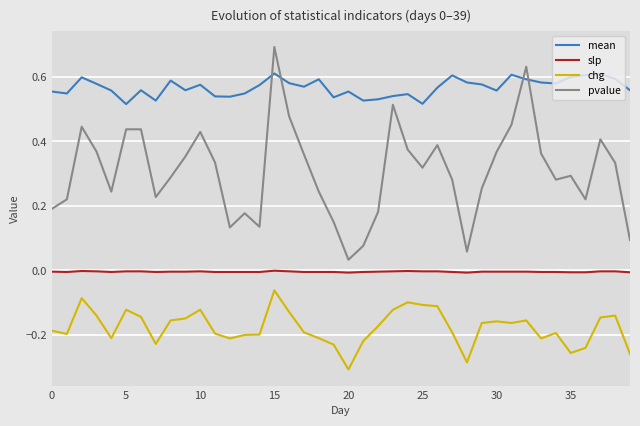

What is the greatest value displayed?

0.7